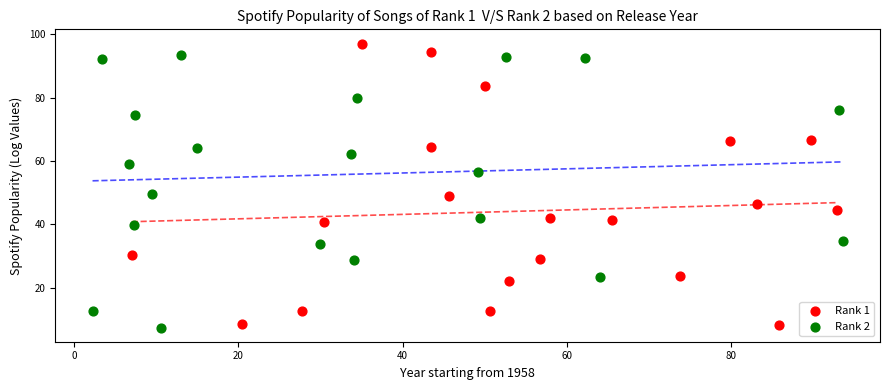

Which series reaches the maximum Y coordinate?

Rank 1